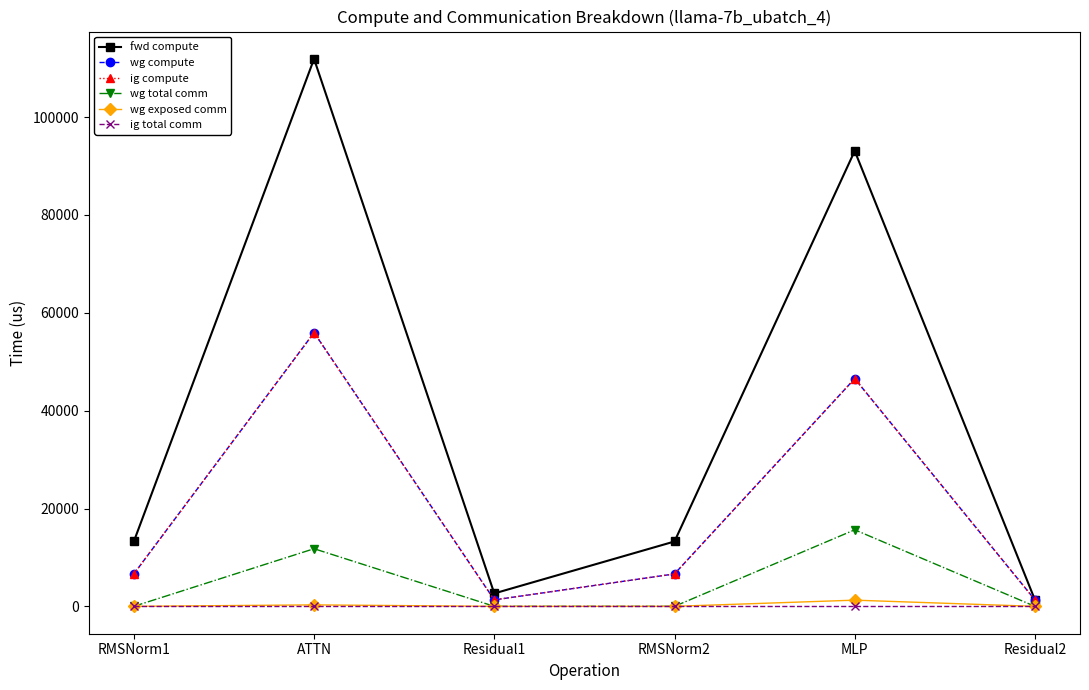

Is this an area chart (filled region under the line)?

No